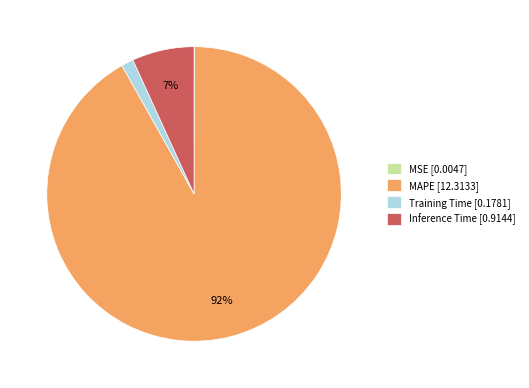

Between MAPE and Inference Time, which is larger?

MAPE